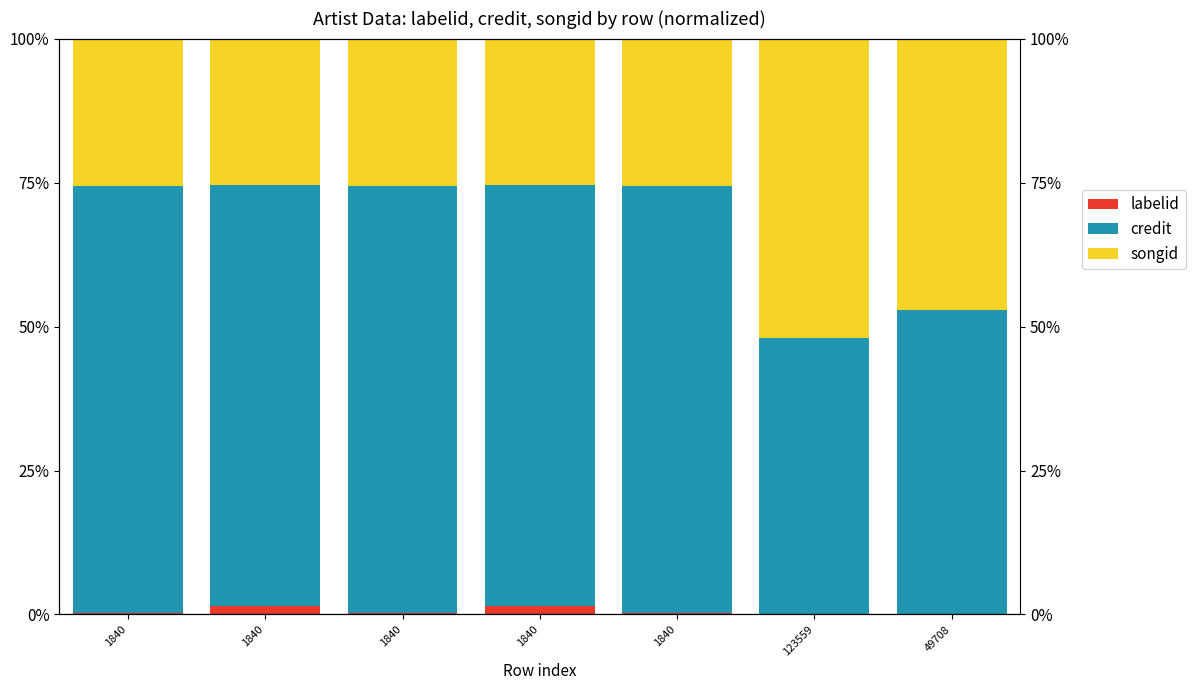

How many series are shown in this chart?

3